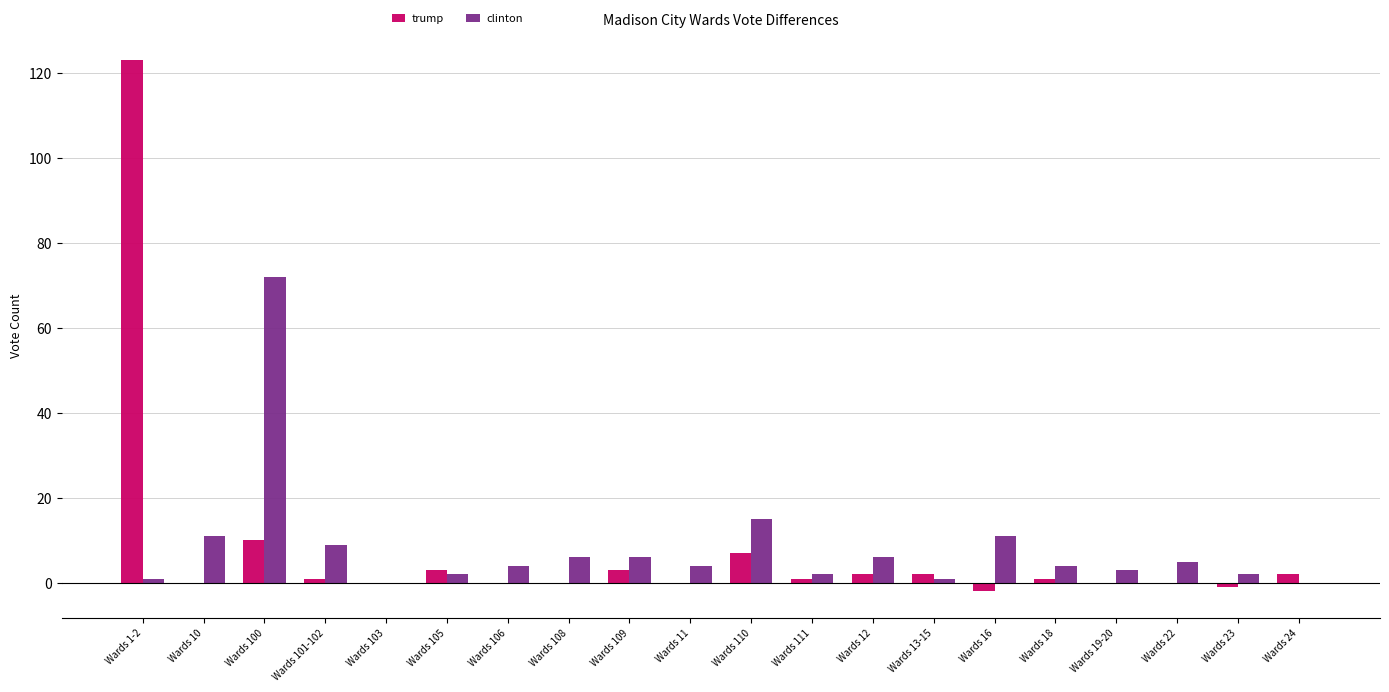

Which label corresponds to the largest value in the chart?

Wards 1-2